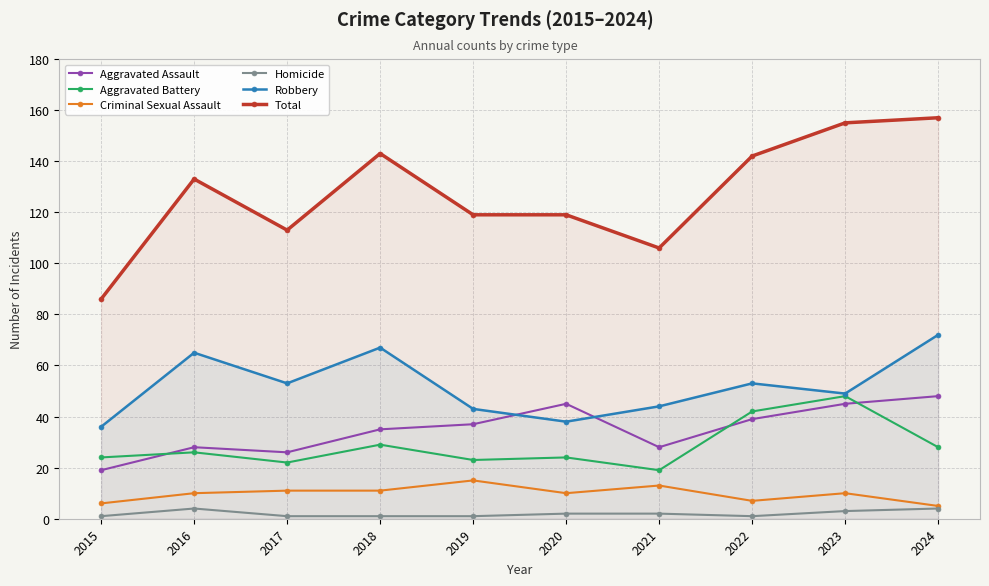

Is it true that Homicide equals 2 at 2020?

True